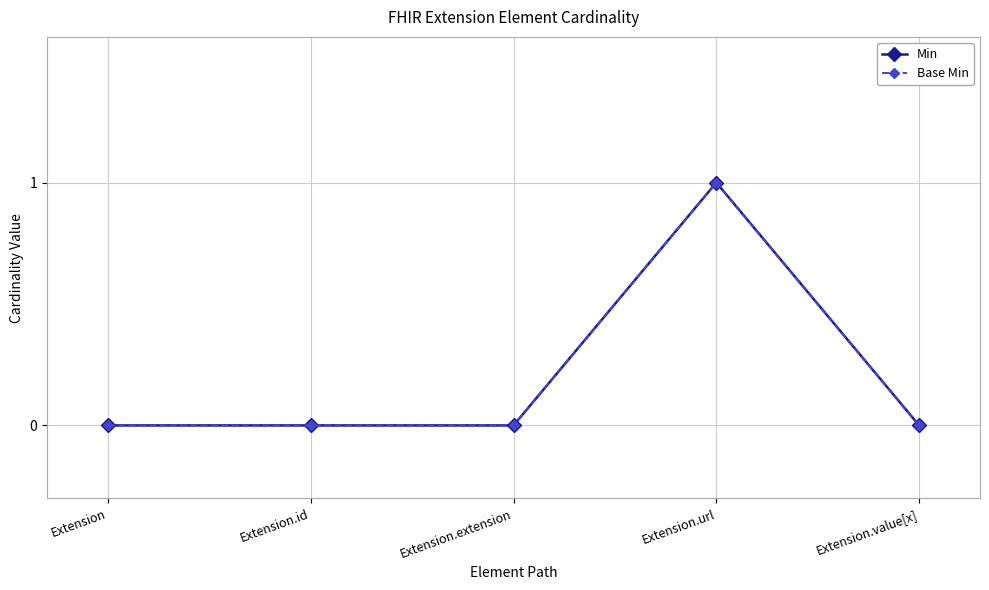

Where is Min nearest to the value 0?

Extension